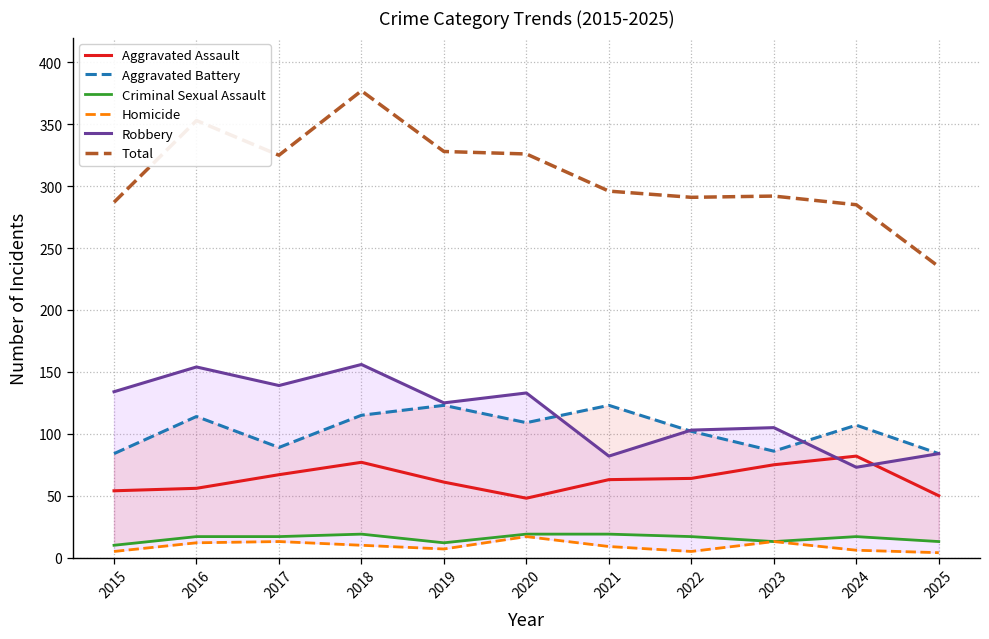

Is it true that Aggravated Assault equals 63 at 2021?

True